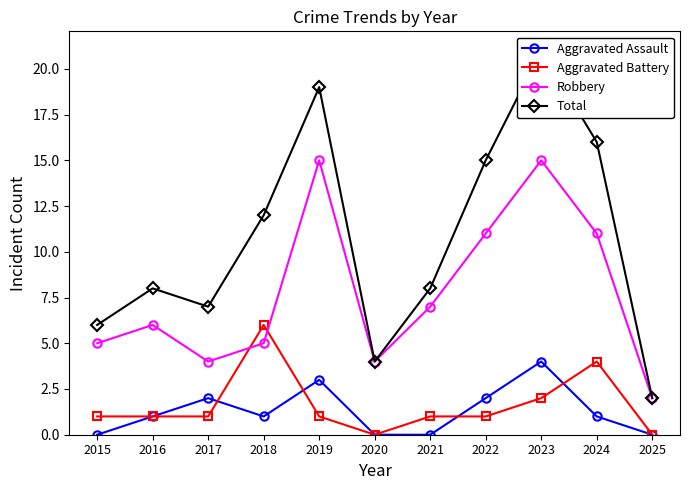

How many interior local valleys does the Aggravated Assault series have?

1